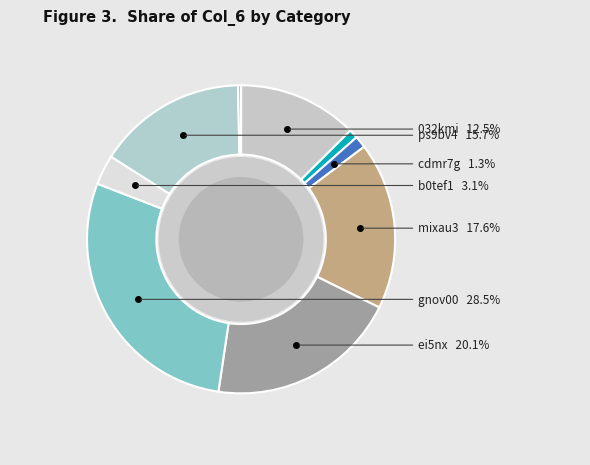

To the nearest percent, what is the average slice percentage?

11%